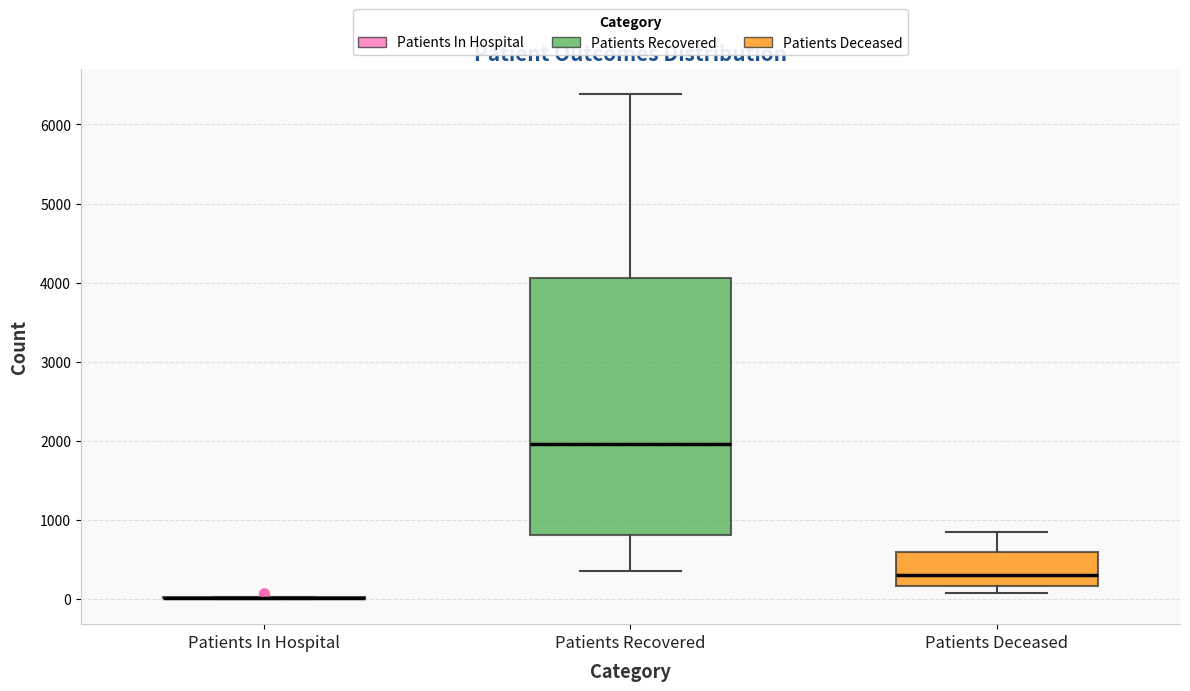

Reading left to right, read every box against the y-axis: the position of its median line, the range the box covers, and the ends of its whiskers. The values are not printed on the chart, so give them approximately, as read against the axis.

Patients In Hospital: box collapsed to a line at 0, whiskers 0 to 0
Patients Recovered: median 2000, box 800 to 4100, whiskers 400 to 6400
Patients Deceased: median 300, box 200 to 600, whiskers 100 to 800